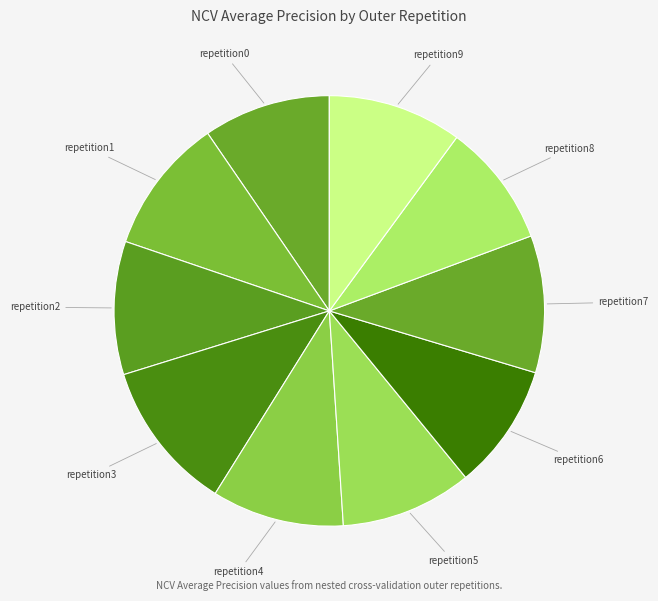

How many segments does this pie chart have?

10